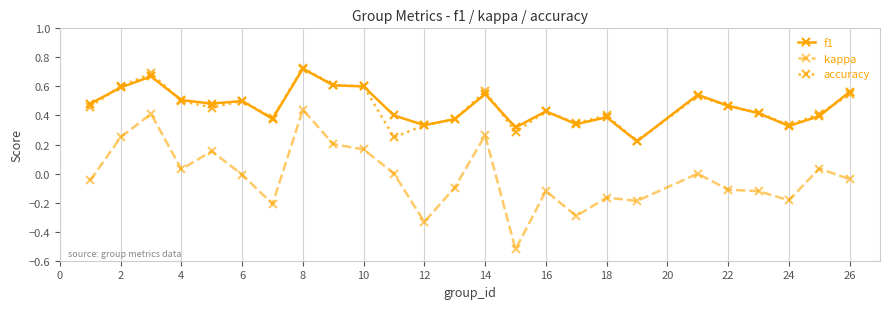

True or false: accuracy and kappa intersect in this chart.

False